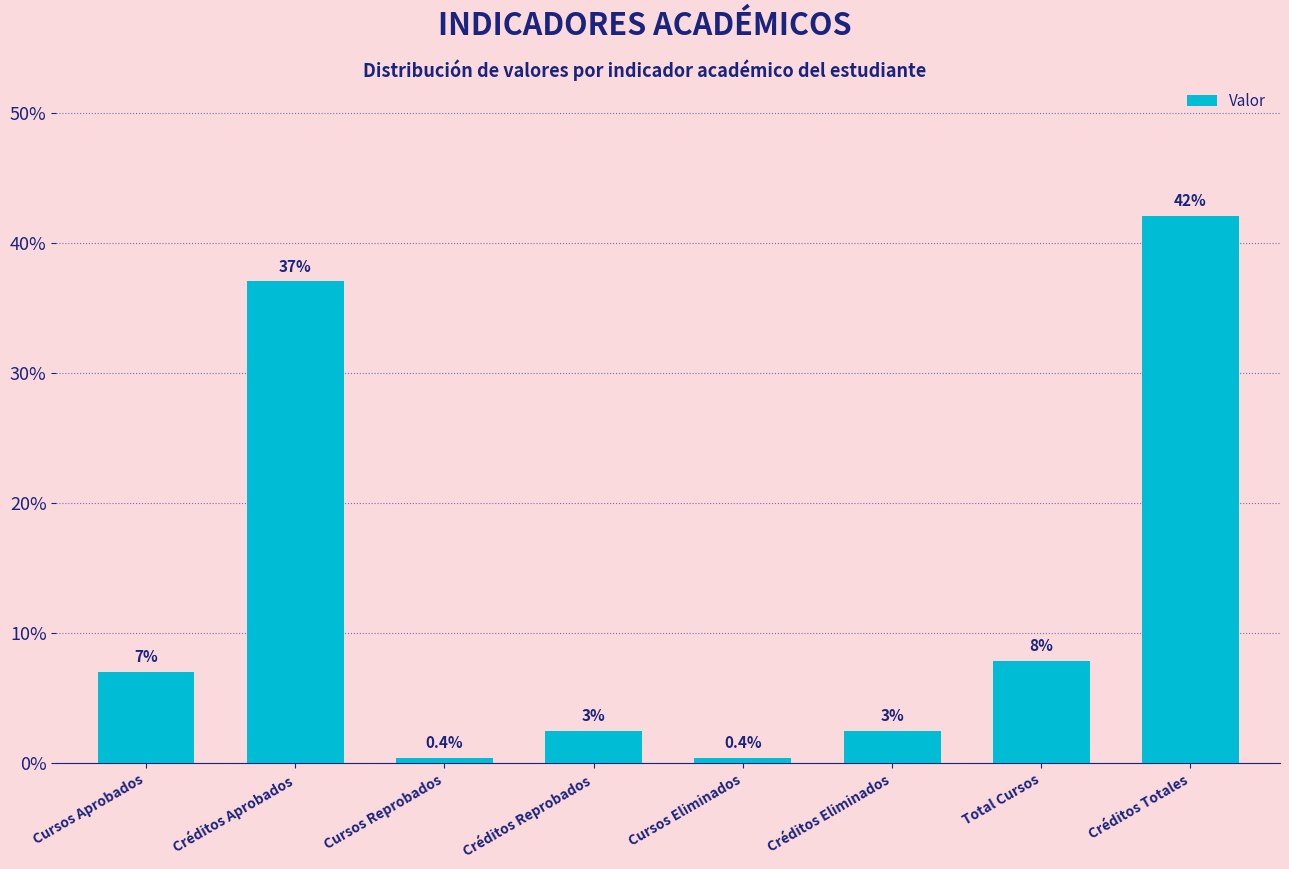

What is the average value?

12.5